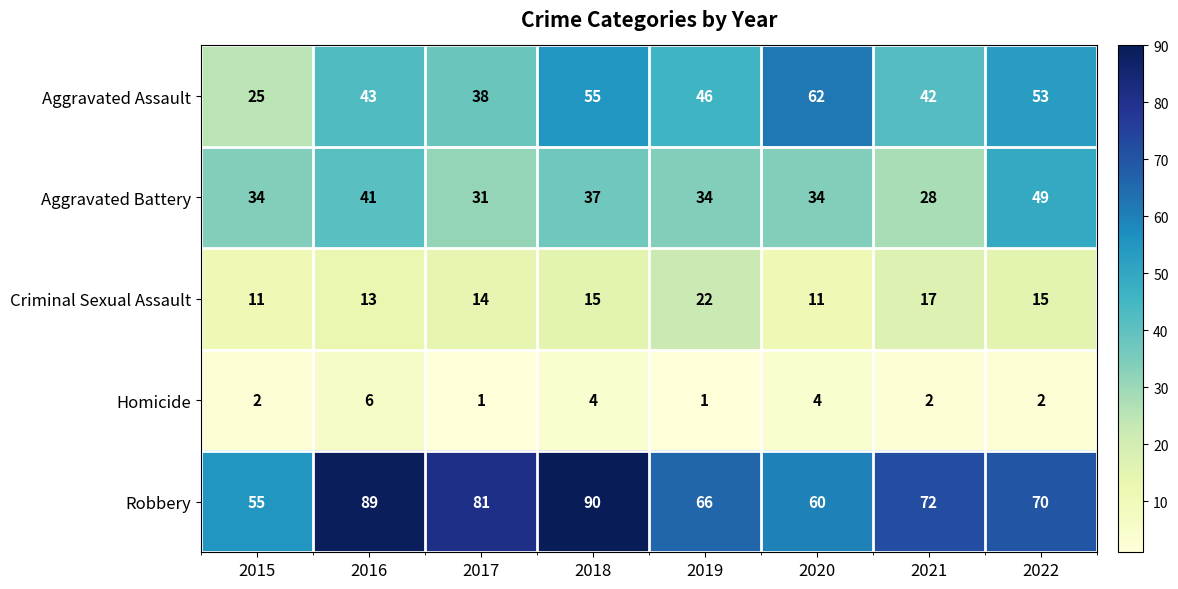

Which series has the largest total across all categories?

Robbery